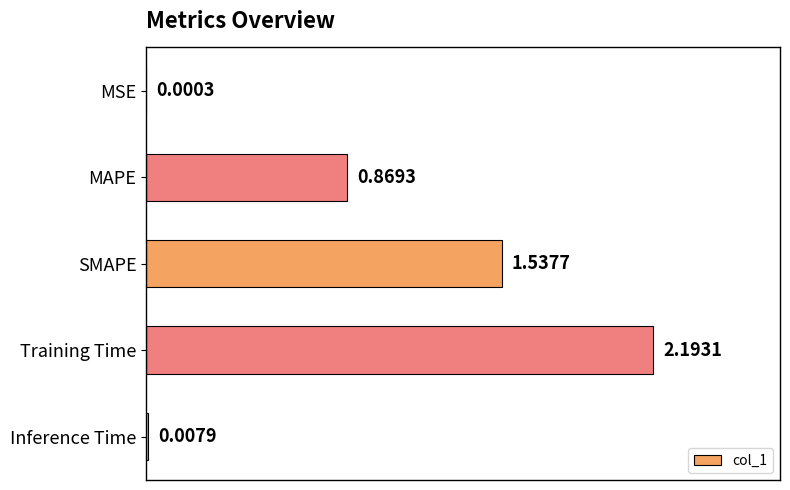

What is the sum of the values at MAPE and SMAPE?

2.4